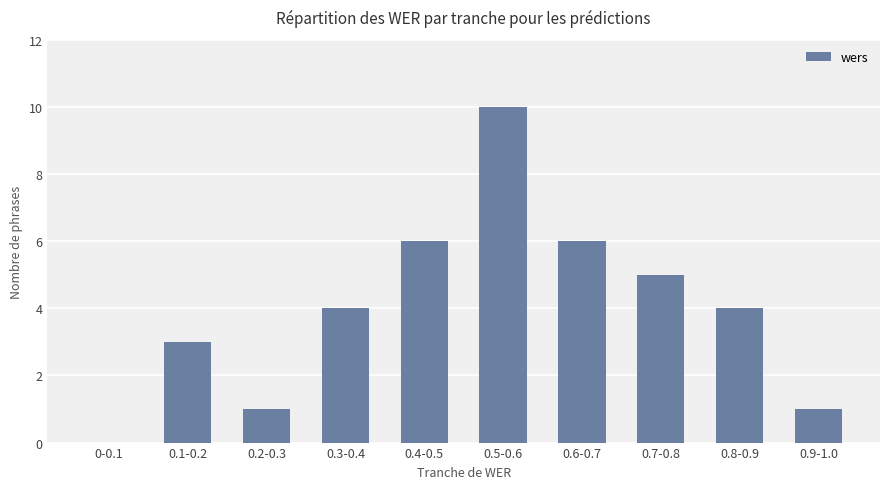

Reading right to left, transcribe all the data shown in this chart.

0.9-1.0=1	0.8-0.9=4	0.7-0.8=5	0.6-0.7=6	0.5-0.6=10	0.4-0.5=6	0.3-0.4=4	0.2-0.3=1	0.1-0.2=3	0-0.1=0